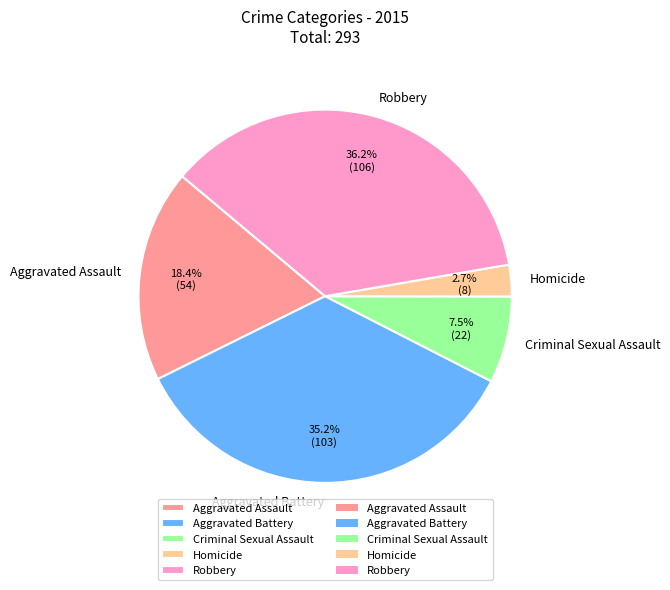

The Robbery slice represents 36% of the pie. True or false?

True